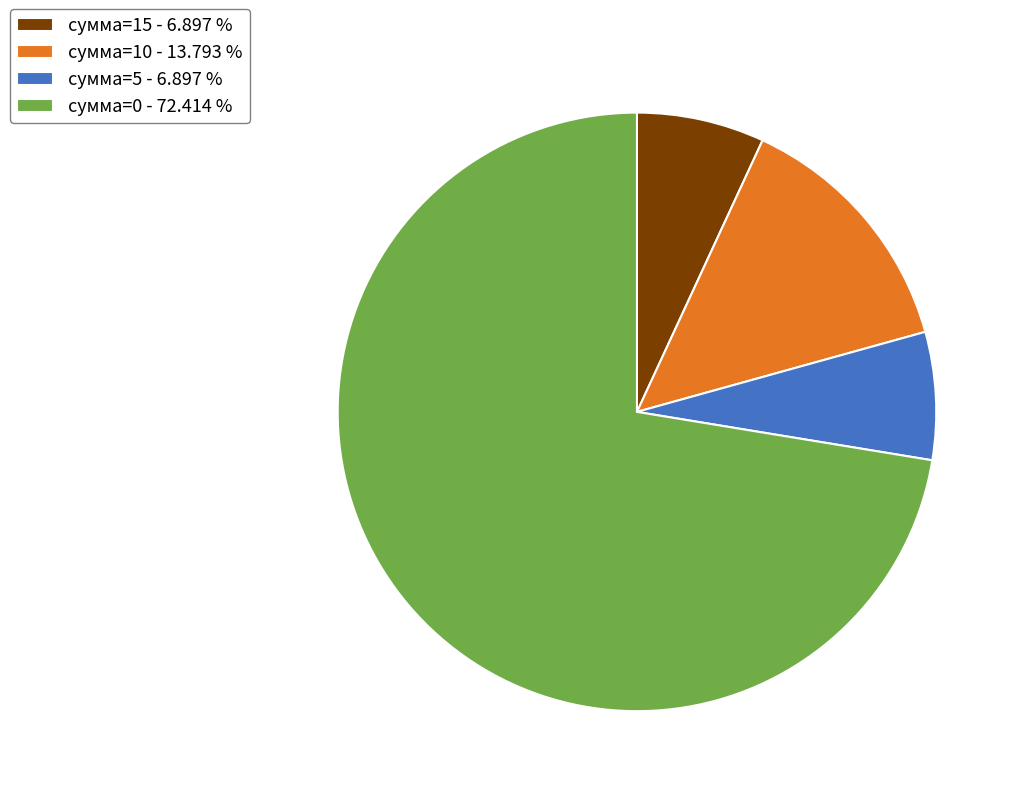

Count the number of slices in the pie.

4